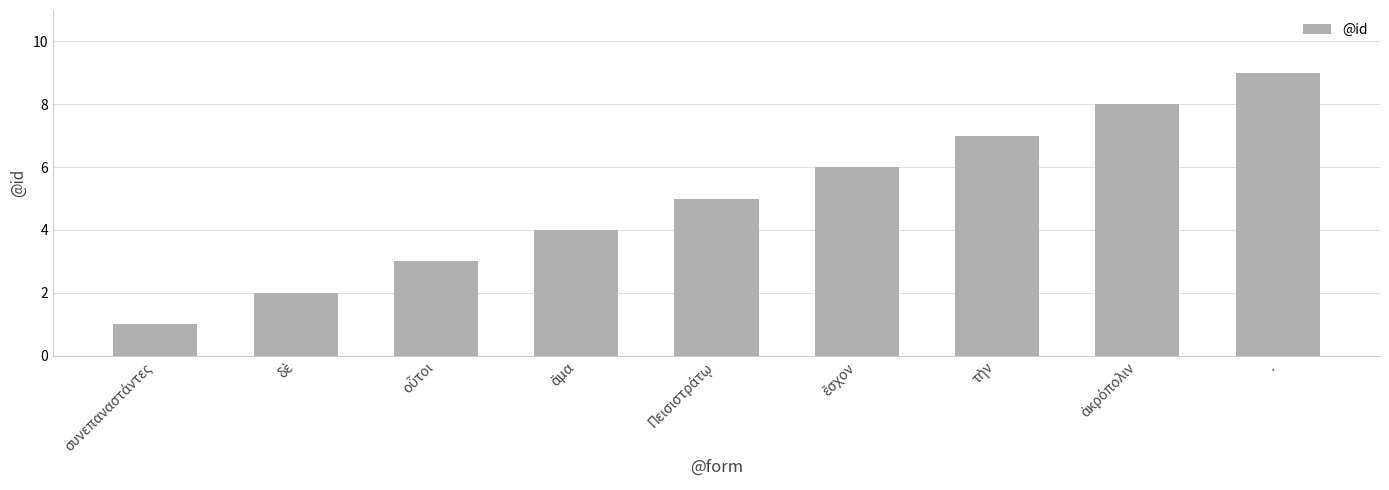

What is the label of the 1st bar from the right?

.